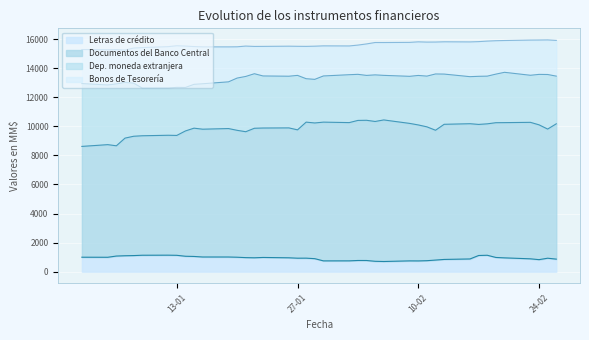

What is the sum of the Dep. moneda extranjera values at 18-02-2015 and 23-02-2015?

26964